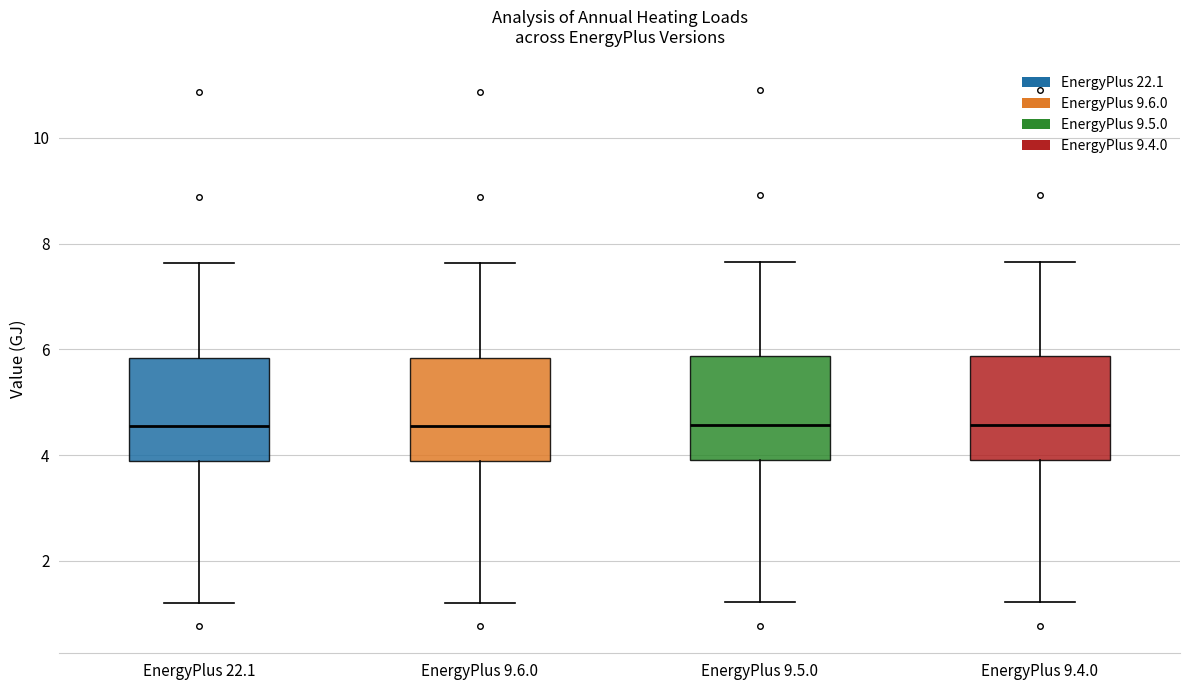

Reading left to right, transcribe this box plot: for each box, give where its median line is, the range the box spans, and where its two whiskers end, as read against the y-axis. The values are not printed on the chart, so give them approximately, as read against the axis.

EnergyPlus 22.1: median 4.6, box 3.8 to 5.8, whiskers 1.2 to 7.6
EnergyPlus 9.6.0: median 4.6, box 3.8 to 5.8, whiskers 1.2 to 7.6
EnergyPlus 9.5.0: median 4.6, box 4.0 to 5.8, whiskers 1.2 to 7.6
EnergyPlus 9.4.0: median 4.6, box 4.0 to 5.8, whiskers 1.2 to 7.6